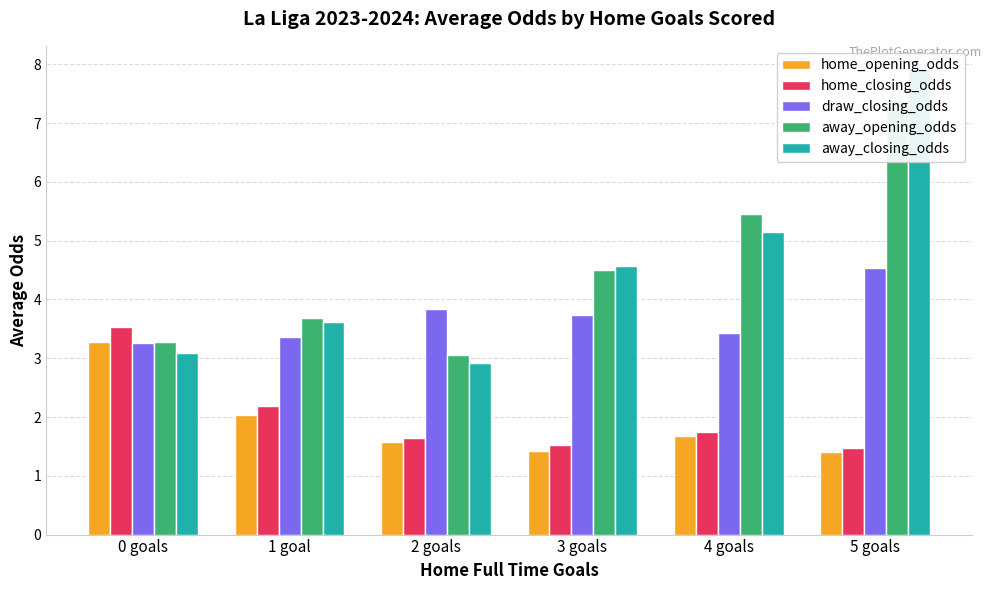

What are all the series names shown in the legend?

home_opening_odds, home_closing_odds, draw_closing_odds, away_opening_odds, away_closing_odds